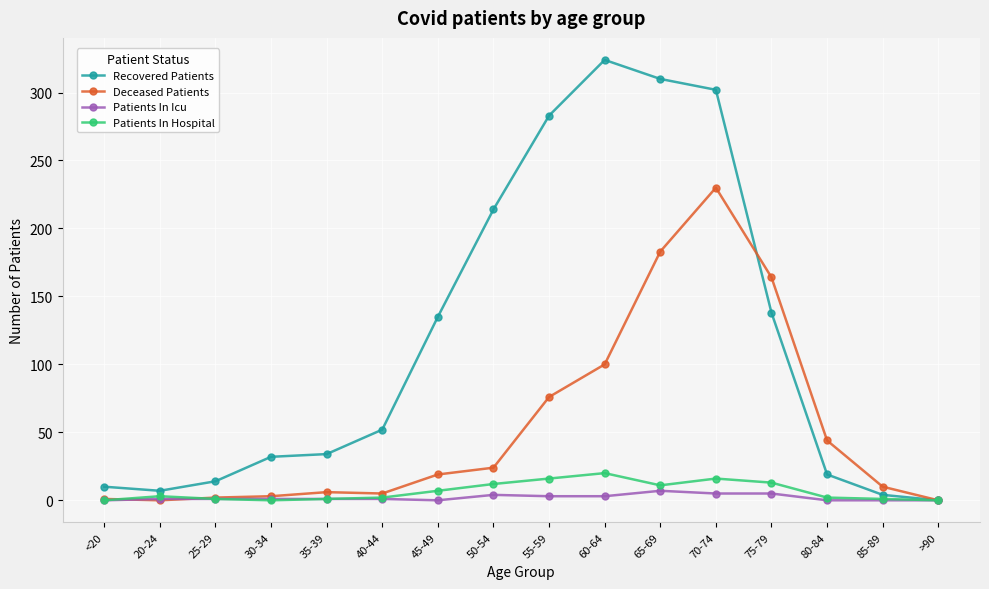

Where is Deceased Patients nearest to the value 115?

60-64